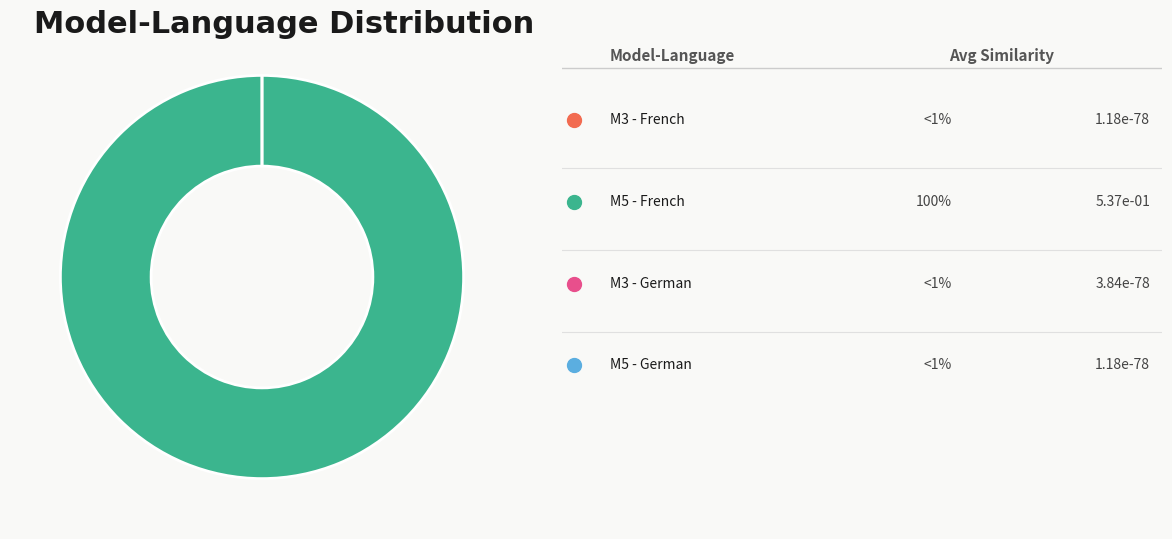

Which slice is the smallest?

Model 5 - German - Average